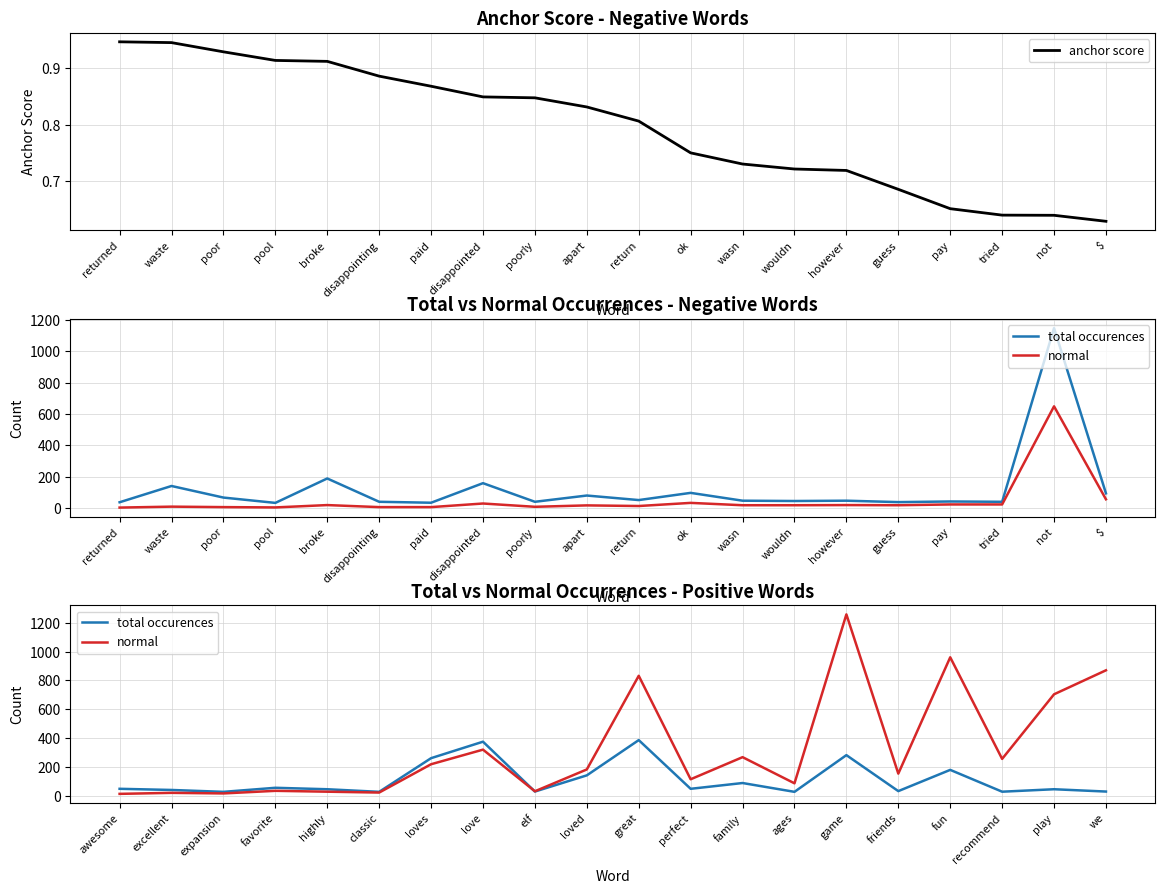

True or false: anchor score and total occurences intersect in this chart.

False